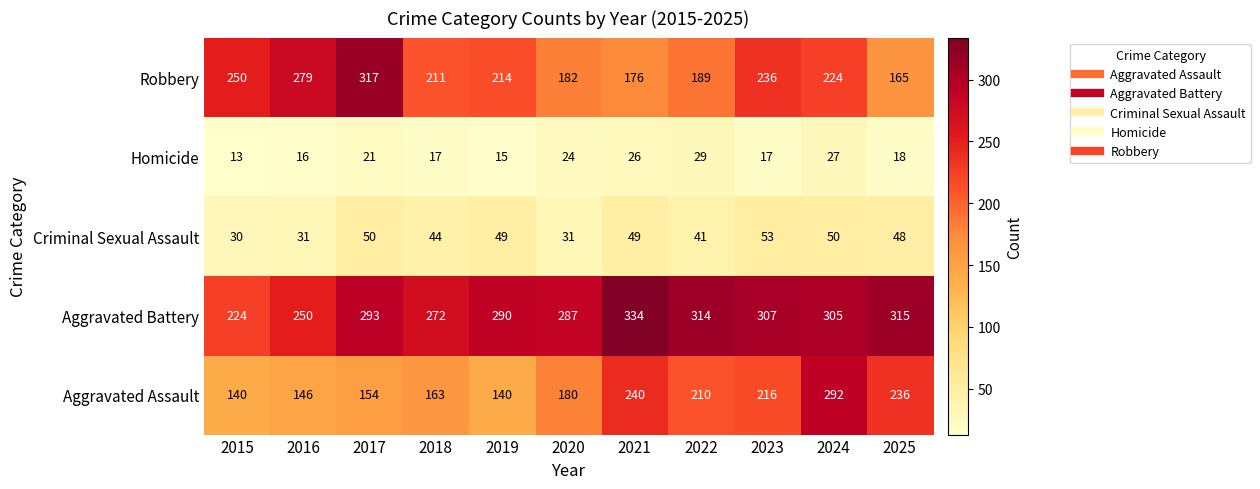

What is the smallest value displayed?

13